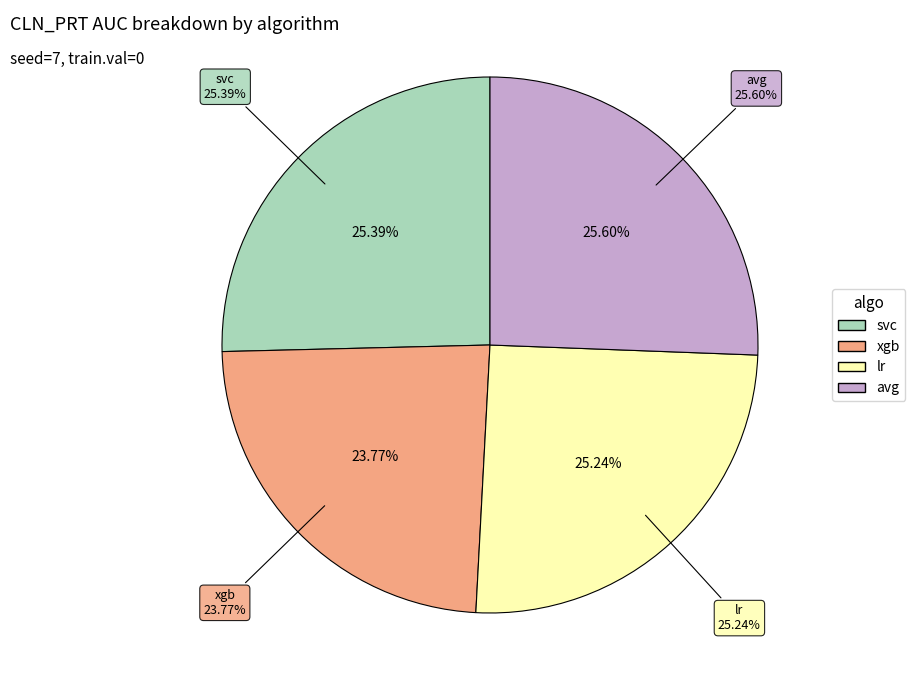

What is the smallest slice in the pie chart?

xgb